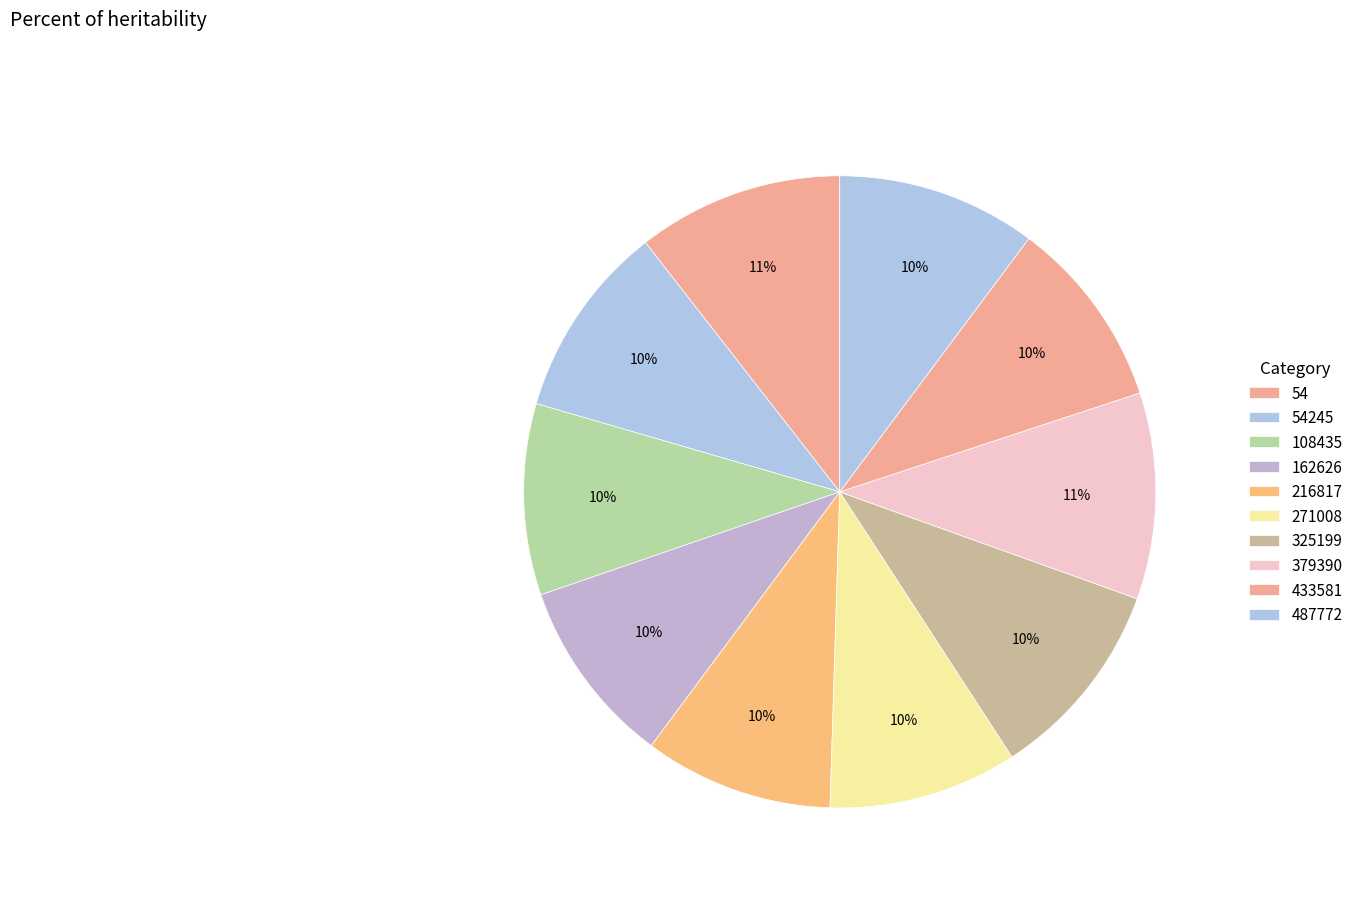

To the nearest percent, what is the combined percentage of 271008 and 487772?

20%